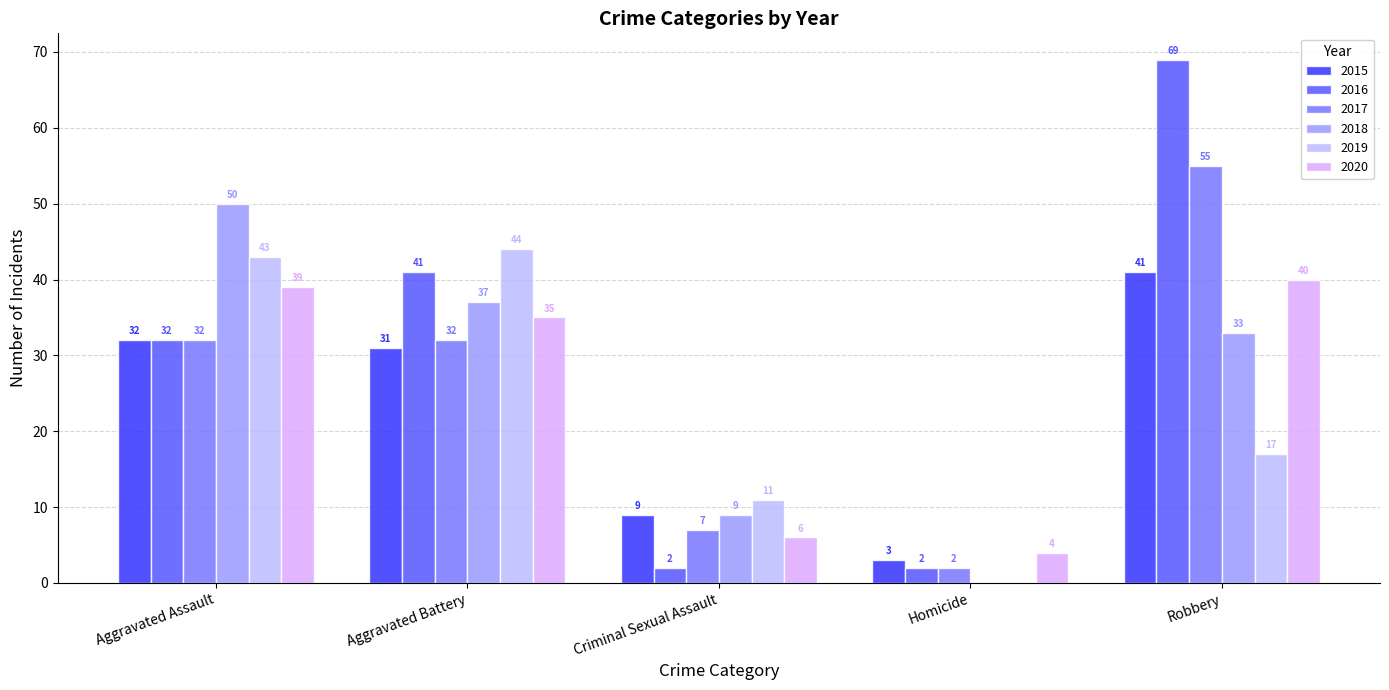

Between Aggravated Assault and Aggravated Battery, which is larger?

Aggravated Assault